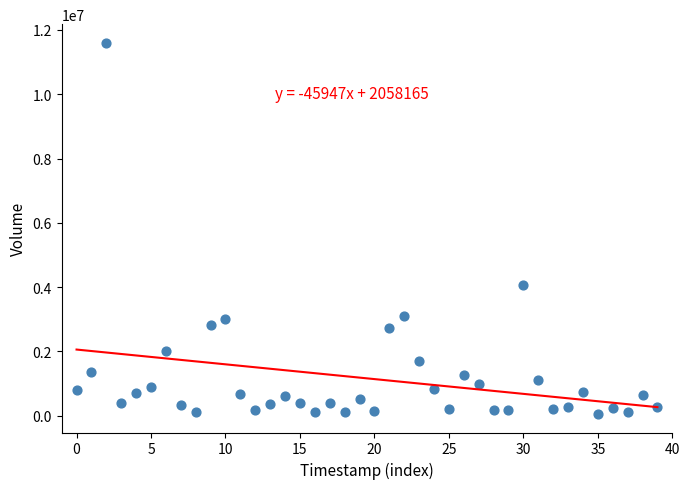

What Y value in the scatter plot is closest to 5828950?

4071700